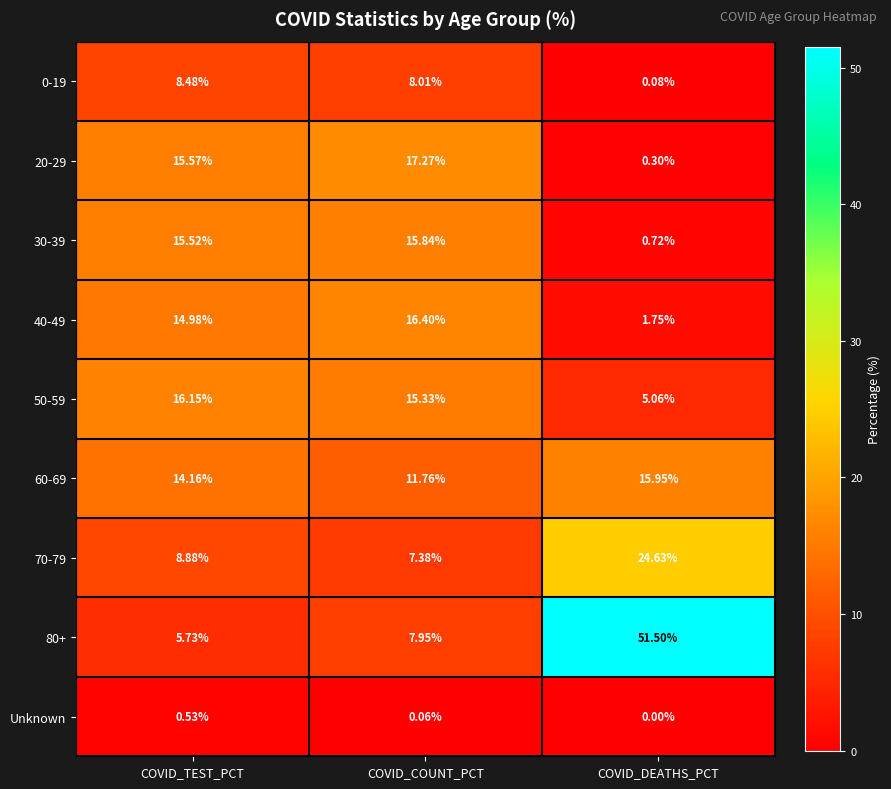

Count the number of categories in the chart.

3